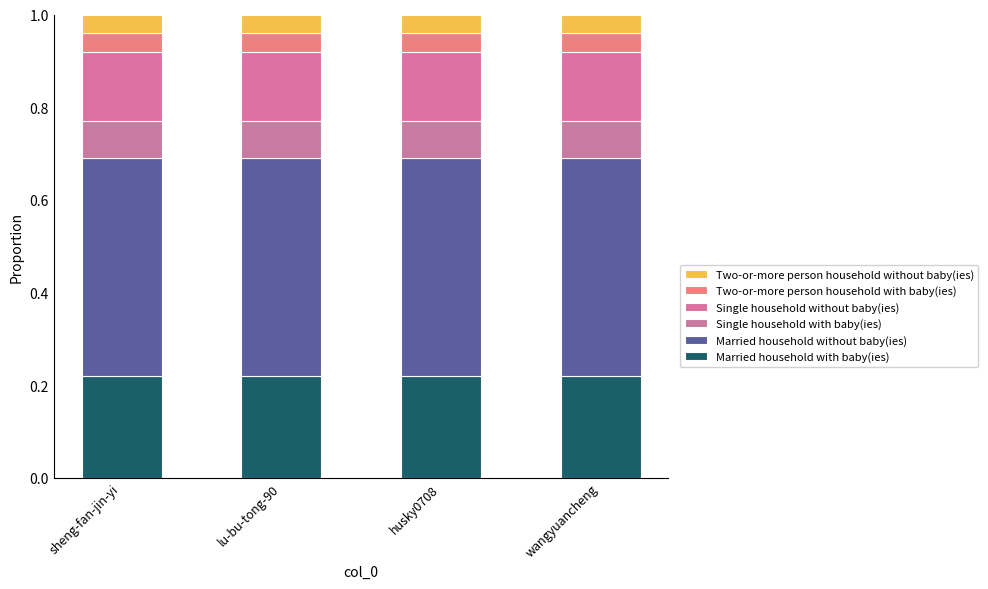

Does the chart contain any negative values?

No